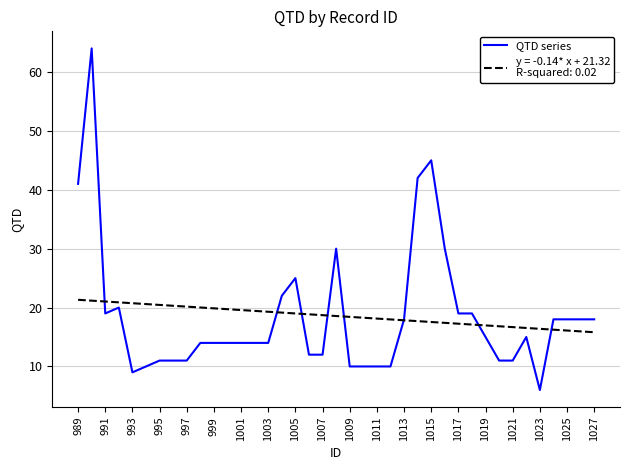

What is the greatest value displayed?

64.0